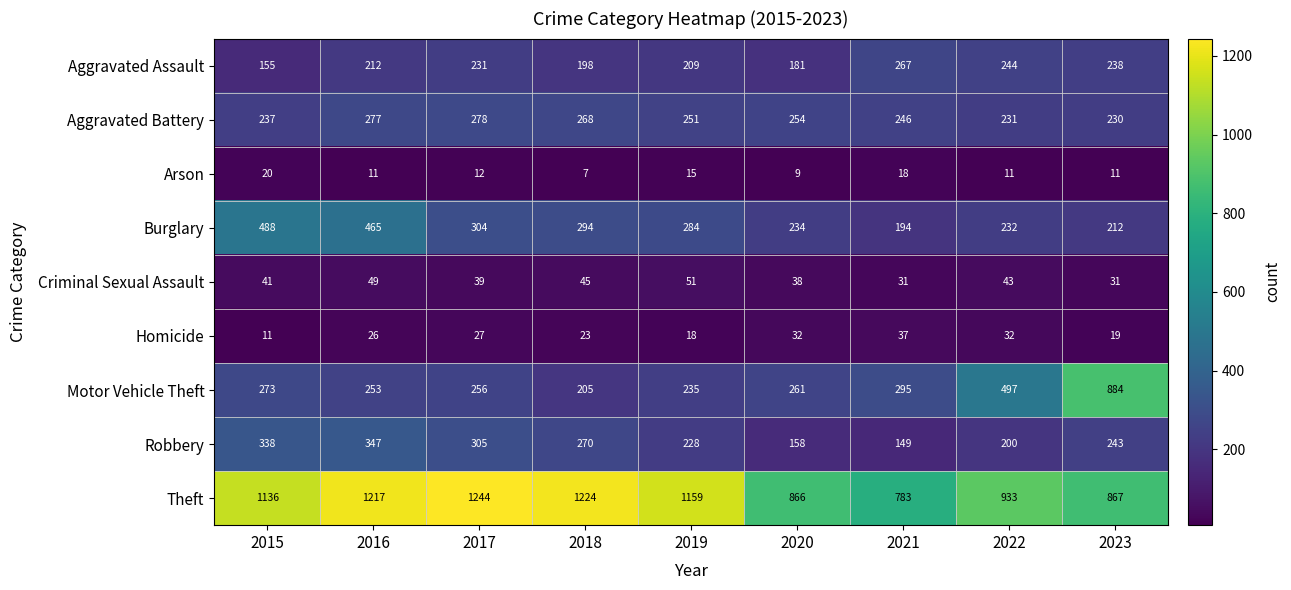

Read the Burglary value at 2020, to the nearest 50.

250